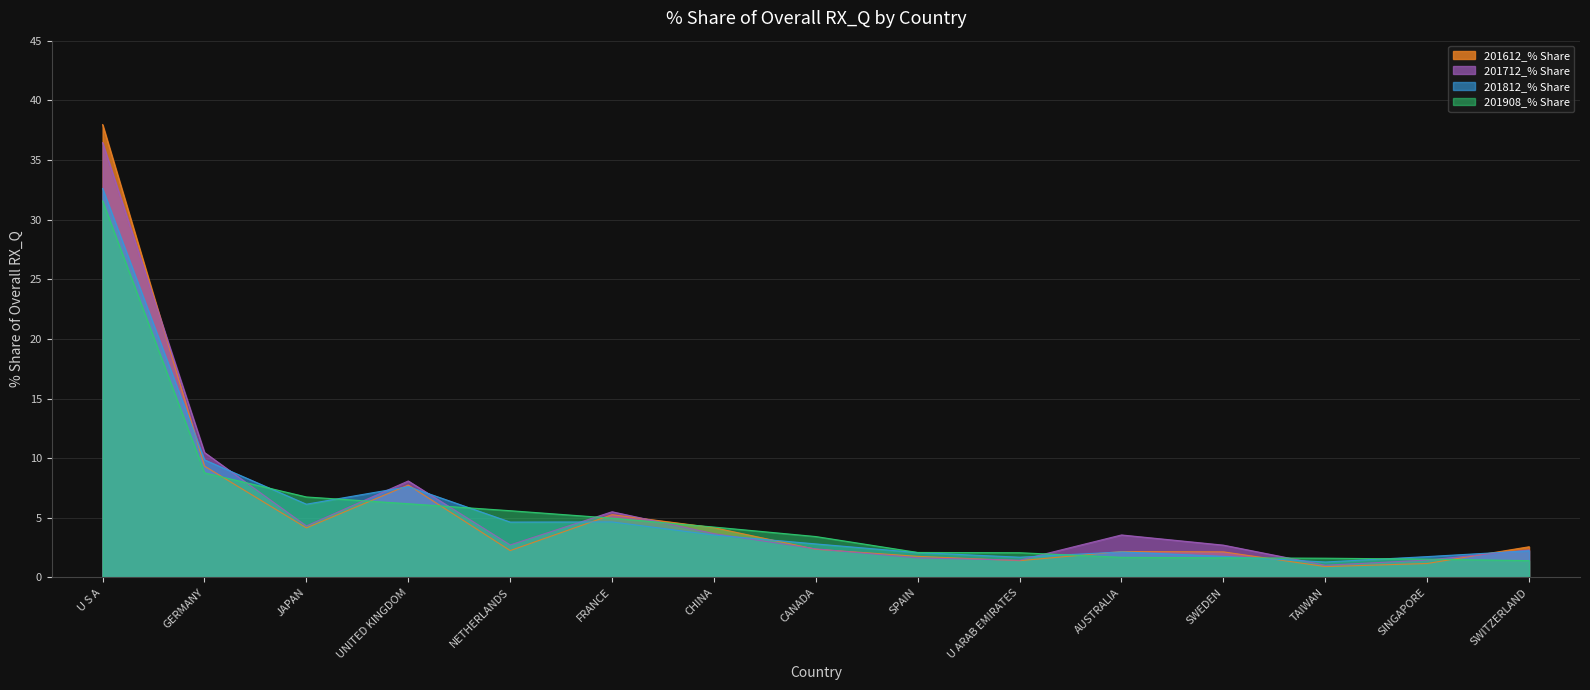

What are all the series names shown in the legend?

201612_% Share, 201712_% Share, 201812_% Share, 201908_% Share